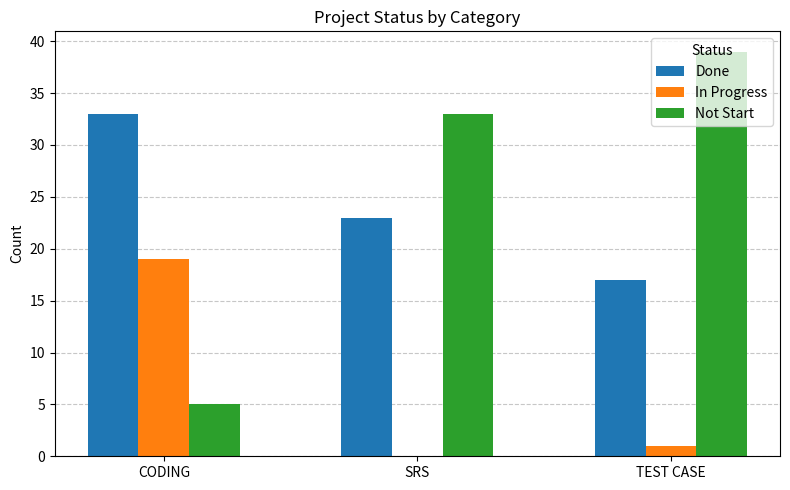

What is the maximum value for In Progress?

19